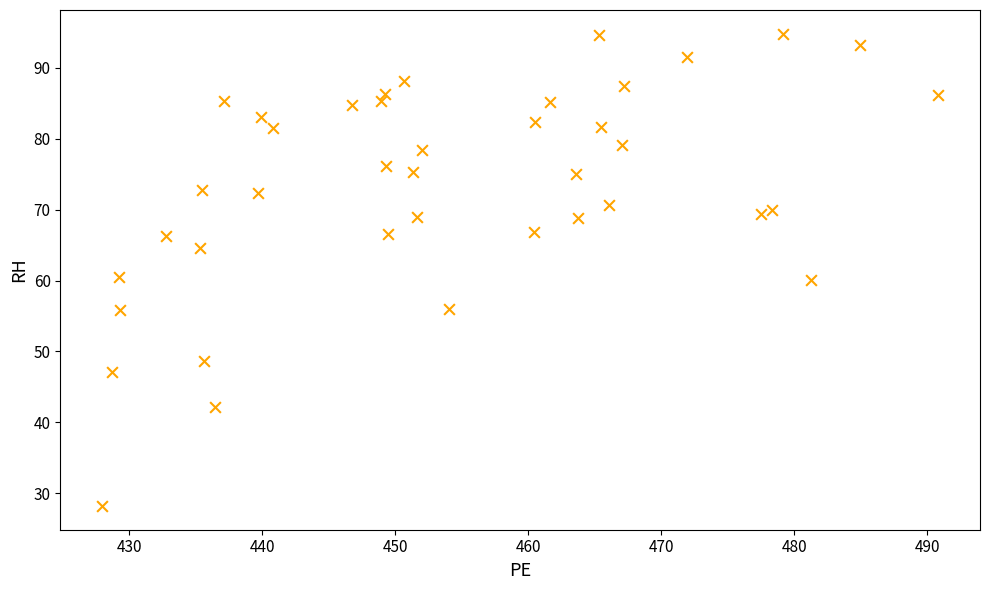

What is the range of Y values (max minus min)?

66.7